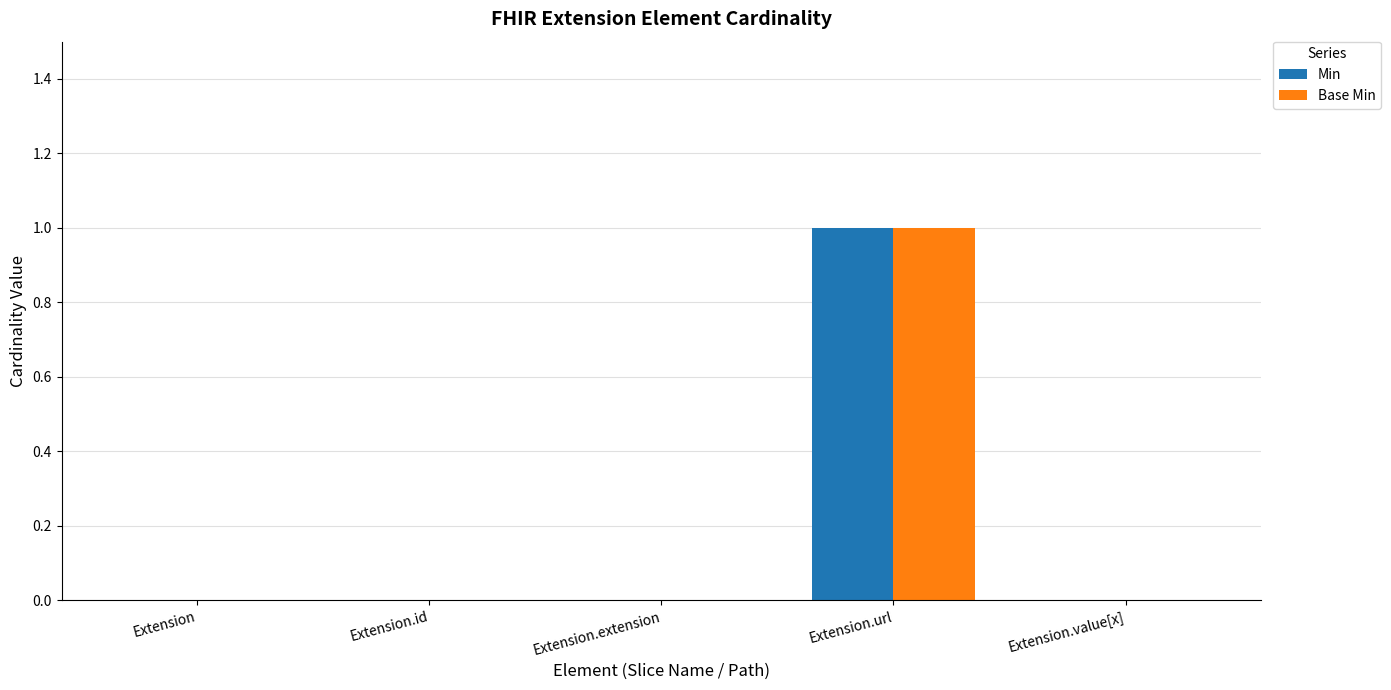

Which label corresponds to the largest value in the chart?

Extension.url